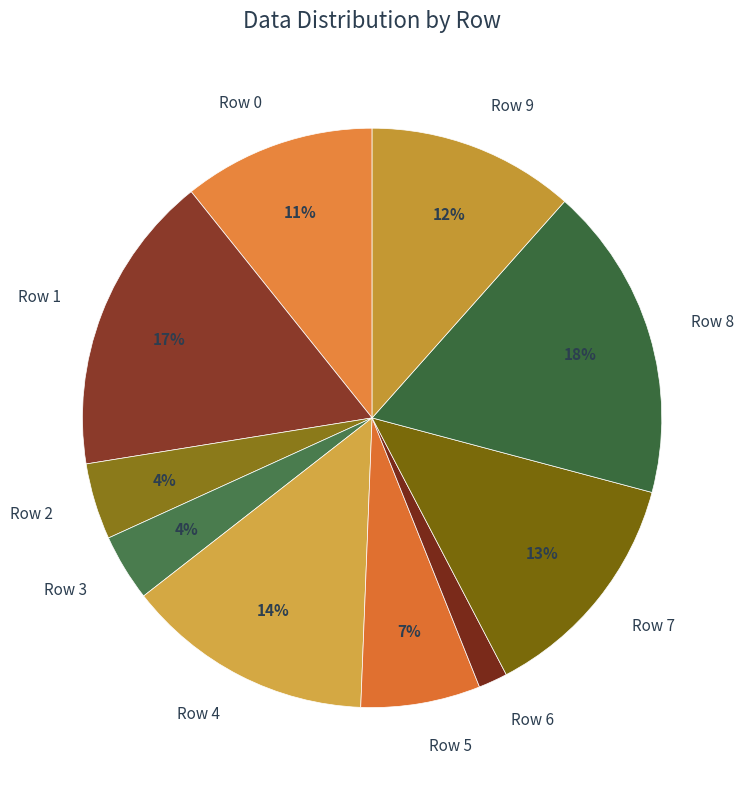

Do Row 2 and Row 6 together represent more than half of the pie?

No